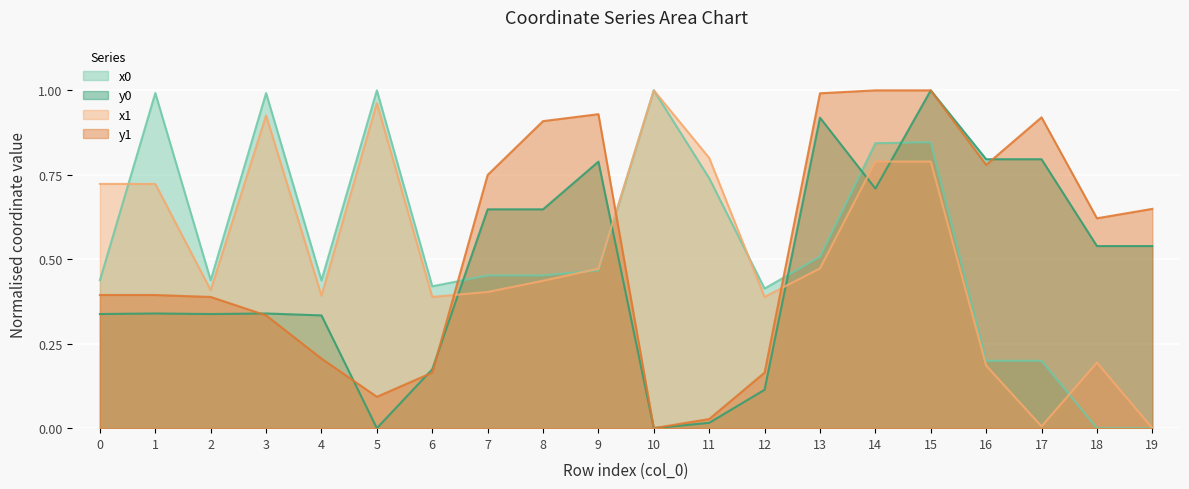

What is the difference between the x0 values at 0 and 19?

0.4